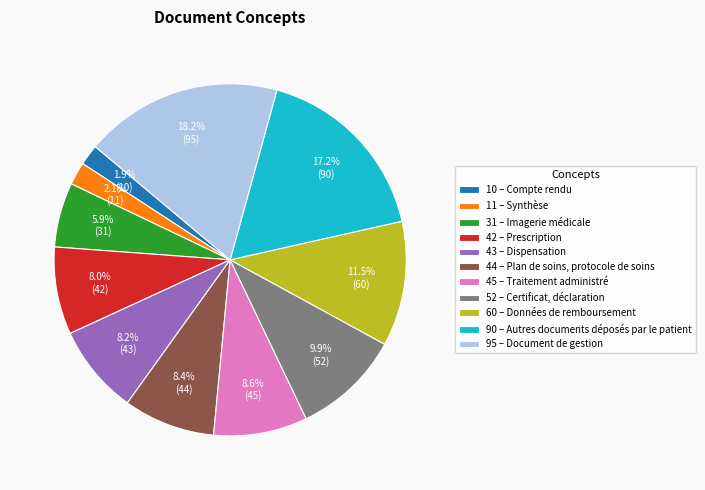

Rank the categories by value from lowest to highest.

10 – Compte rendu, 11 – Synthèse, 31 – Imagerie médicale, 42 – Prescription, 43 – Dispensation, 44 – Plan de soins, protocole de soins, 45 – Traitement administré, 52 – Certificat, déclaration, 60 – Données de remboursement, 90 – Autres documents déposés par le patient, 95 – Document de gestion